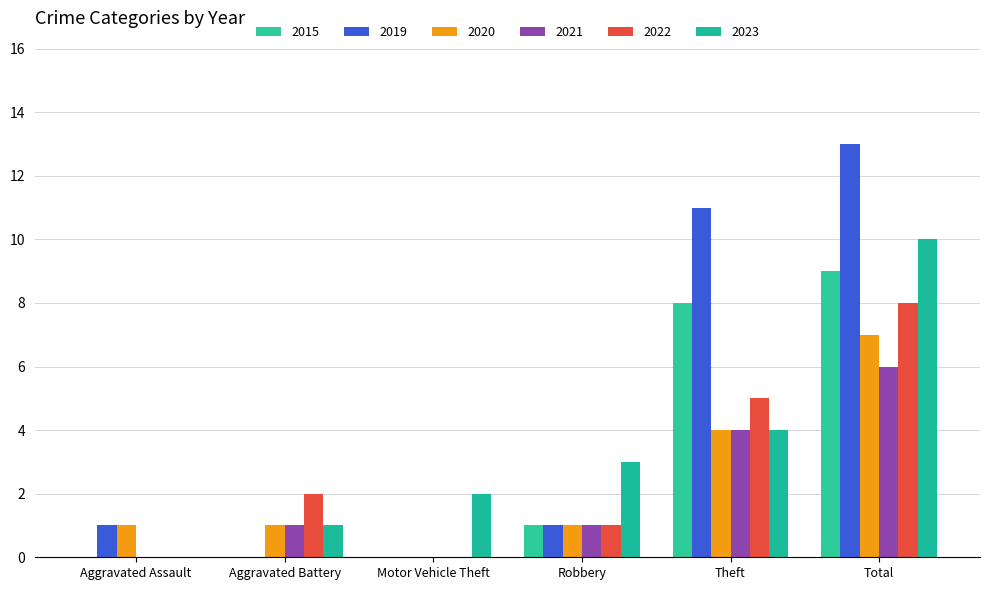

Where does the 2020 series first go above 1?

Theft